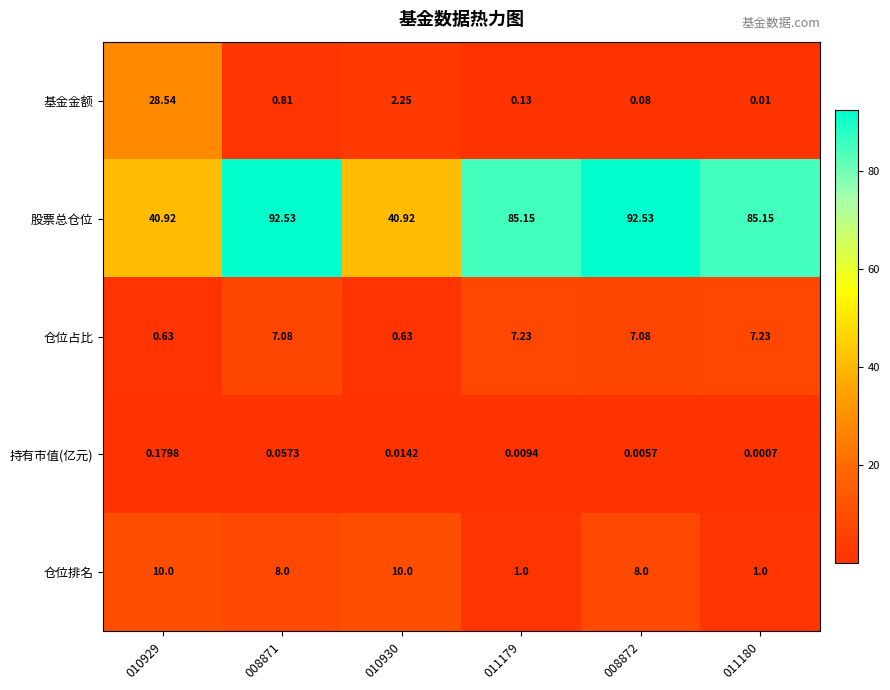

At 010930, list the series in order from largest to smallest.

股票总仓位, 仓位排名, 基金金额, 仓位占比, 持有市值(亿元)